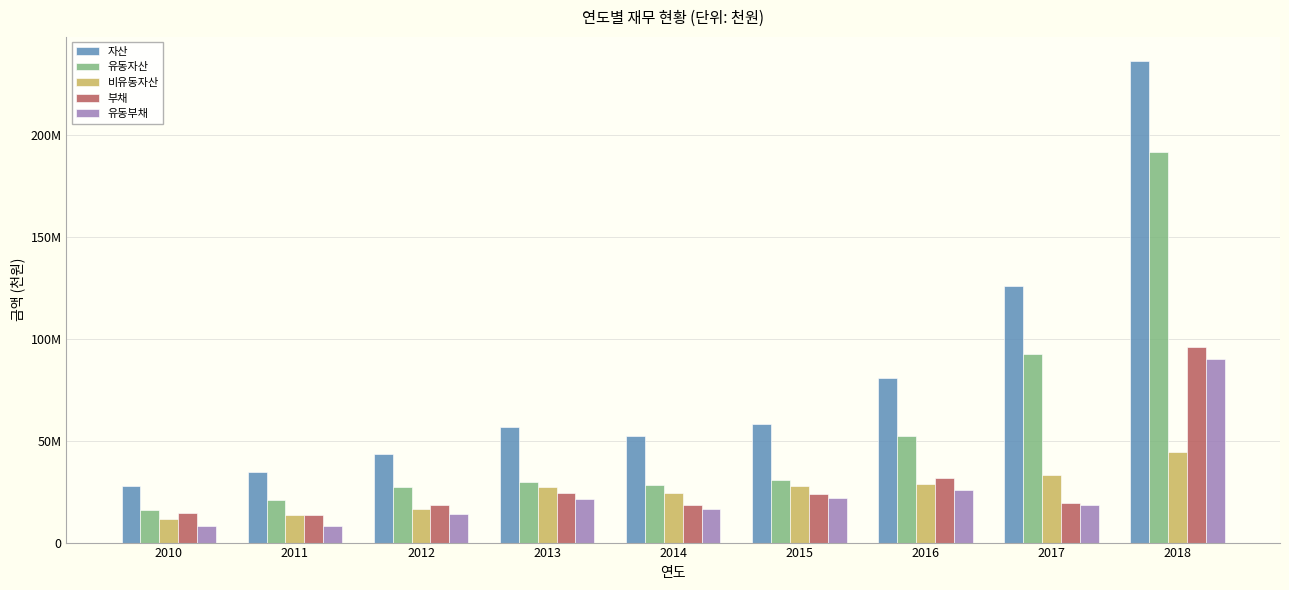

Are the bars horizontal?

No